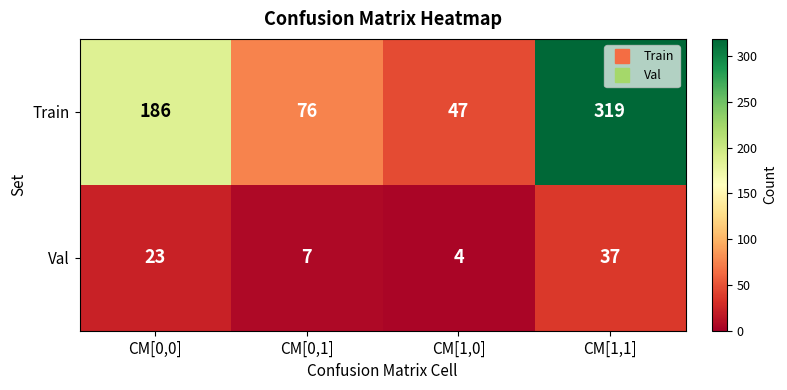

List the labels in order of Val value, smallest first.

CM[1,0], CM[0,1], CM[0,0], CM[1,1]